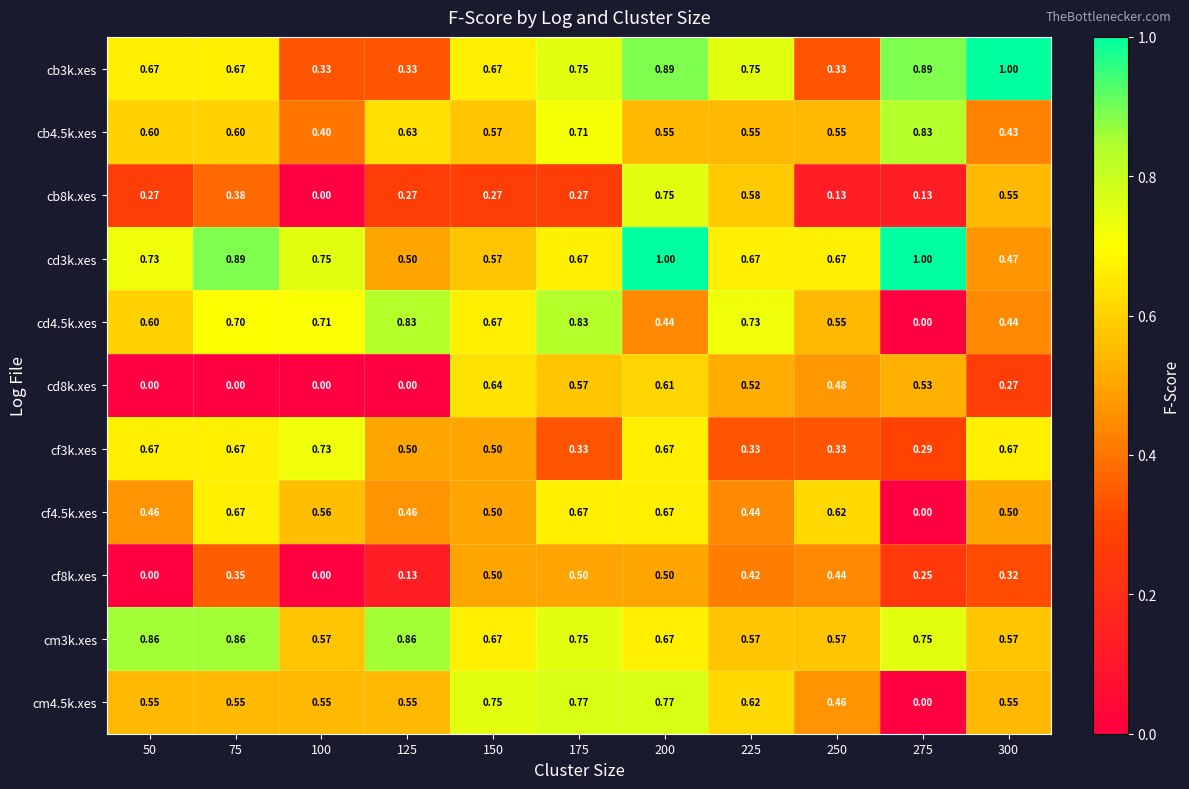

Is the value of cb8k.xes at 125 greater than the value of cd3k.xes at 75?

No